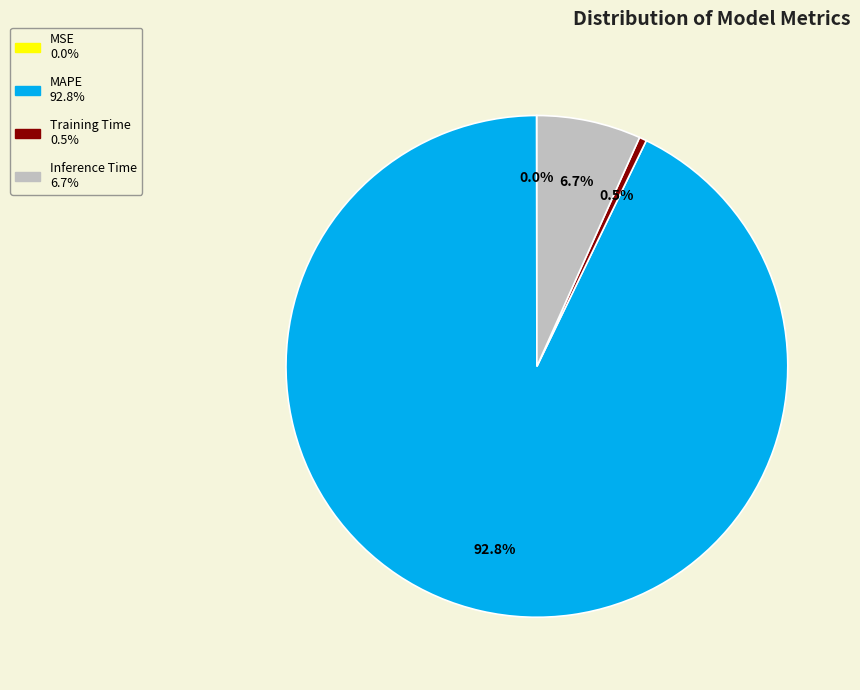

What is the largest slice in the pie chart?

MAPE